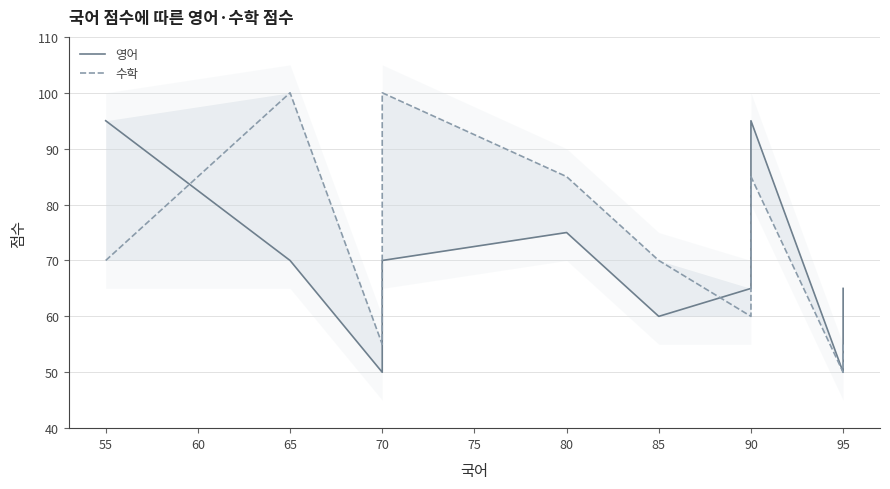

What is the sum of all 영어 values?

805